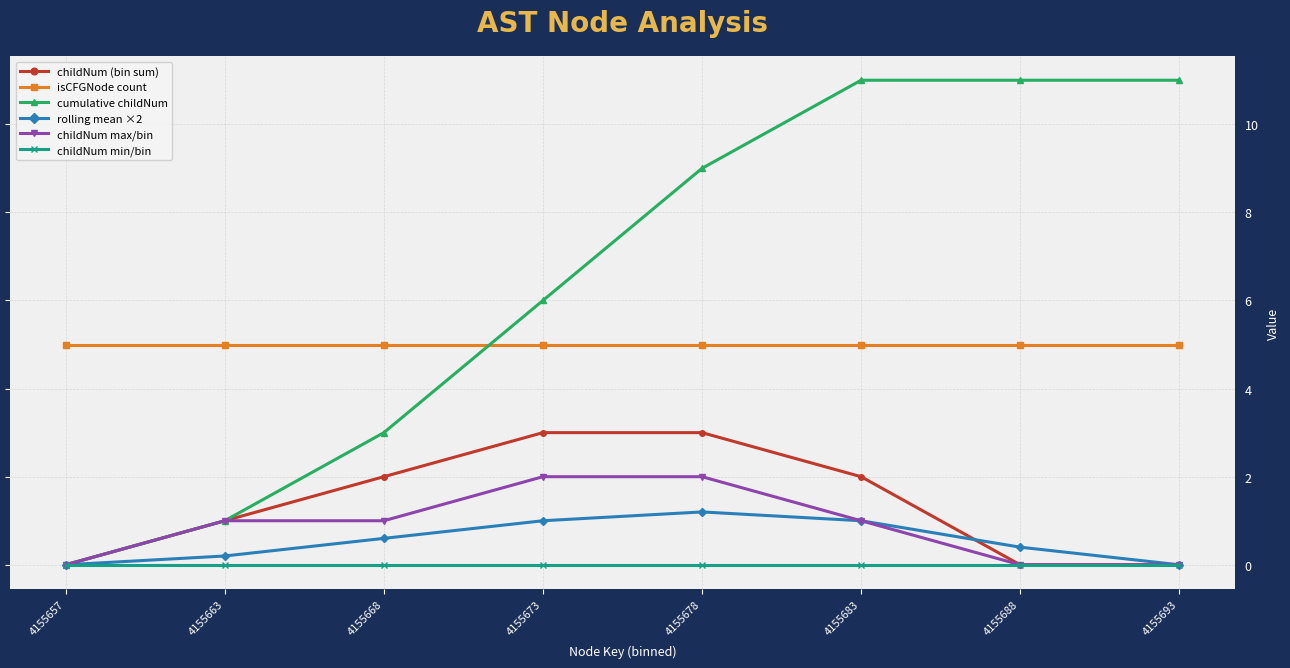

Does the chart have visible grid lines?

Yes